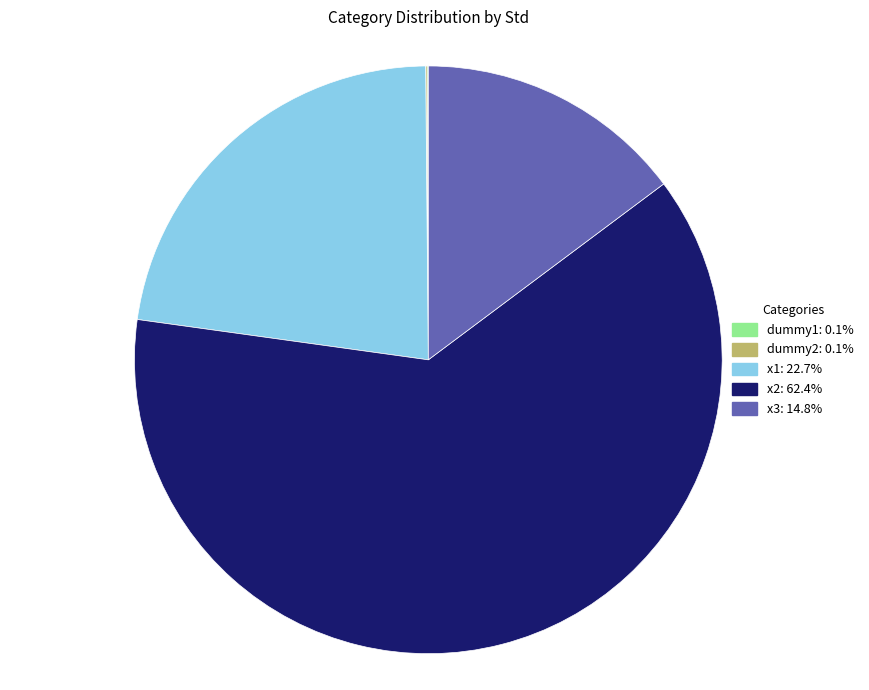

Is there a majority slice in this chart?

Yes